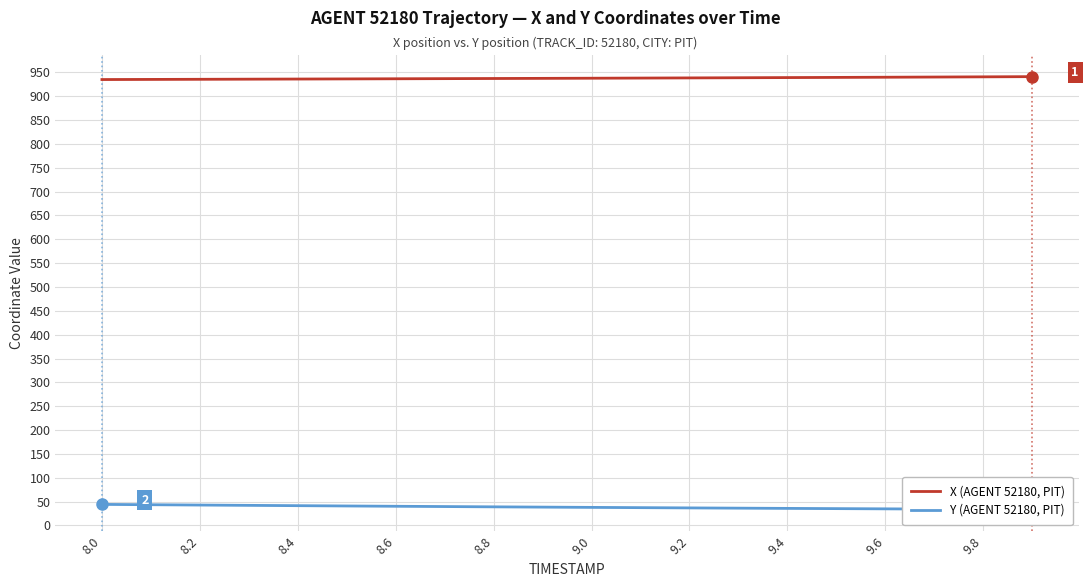

Rank the series by their maximum value, from highest to lowest.

X (AGENT 52180, PIT), Y (AGENT 52180, PIT)